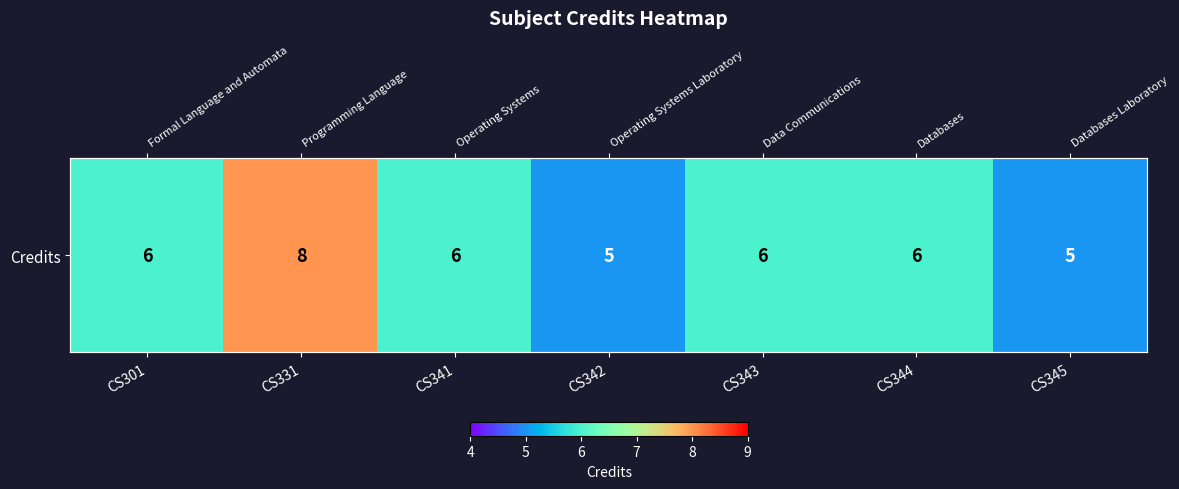

What is the difference between the second highest and second lowest values?

1